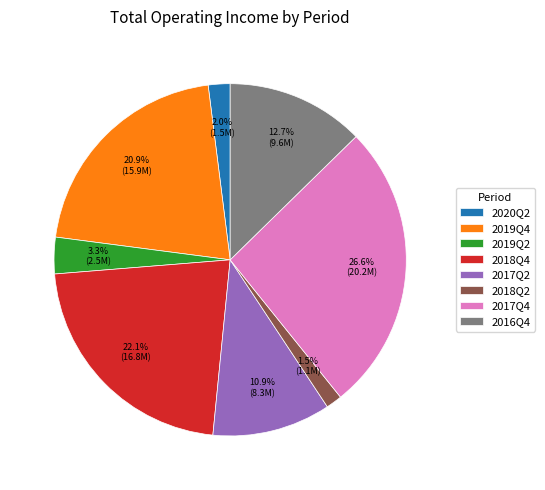

To the nearest percent, what is the difference between the largest and smallest slice percentages?

25%